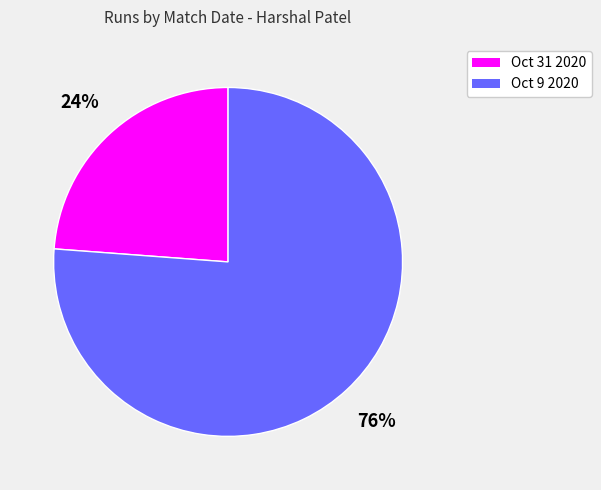

Which has a higher value, Oct 31 2020 or Oct 9 2020?

Oct 9 2020